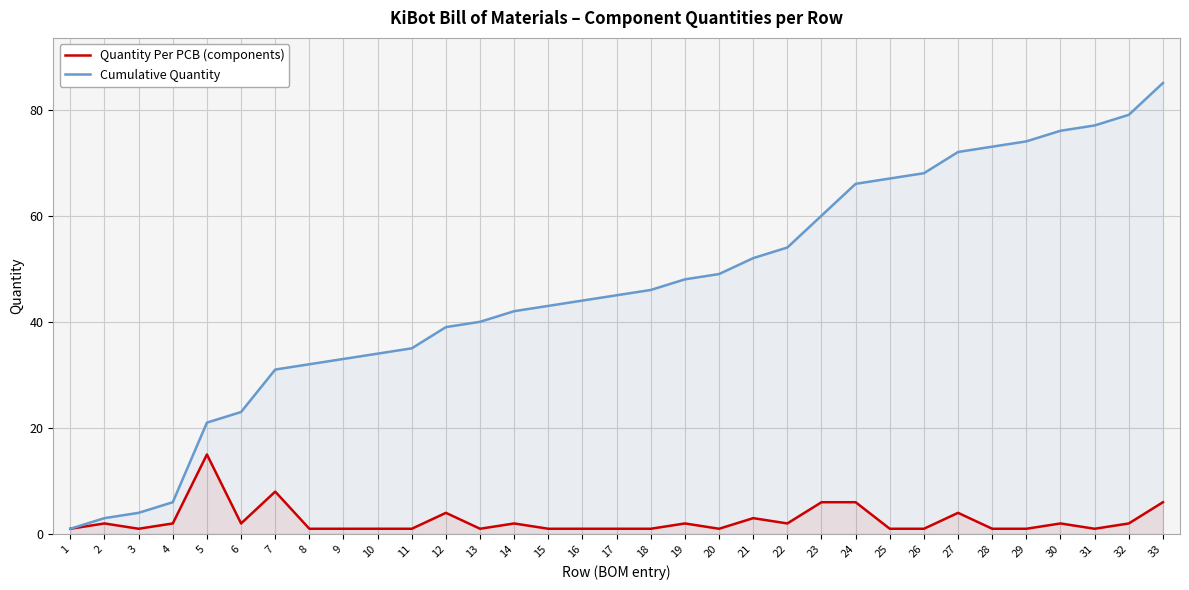

True or false: Quantity Per PCB (components) has more than 1 interior local peaks.

True